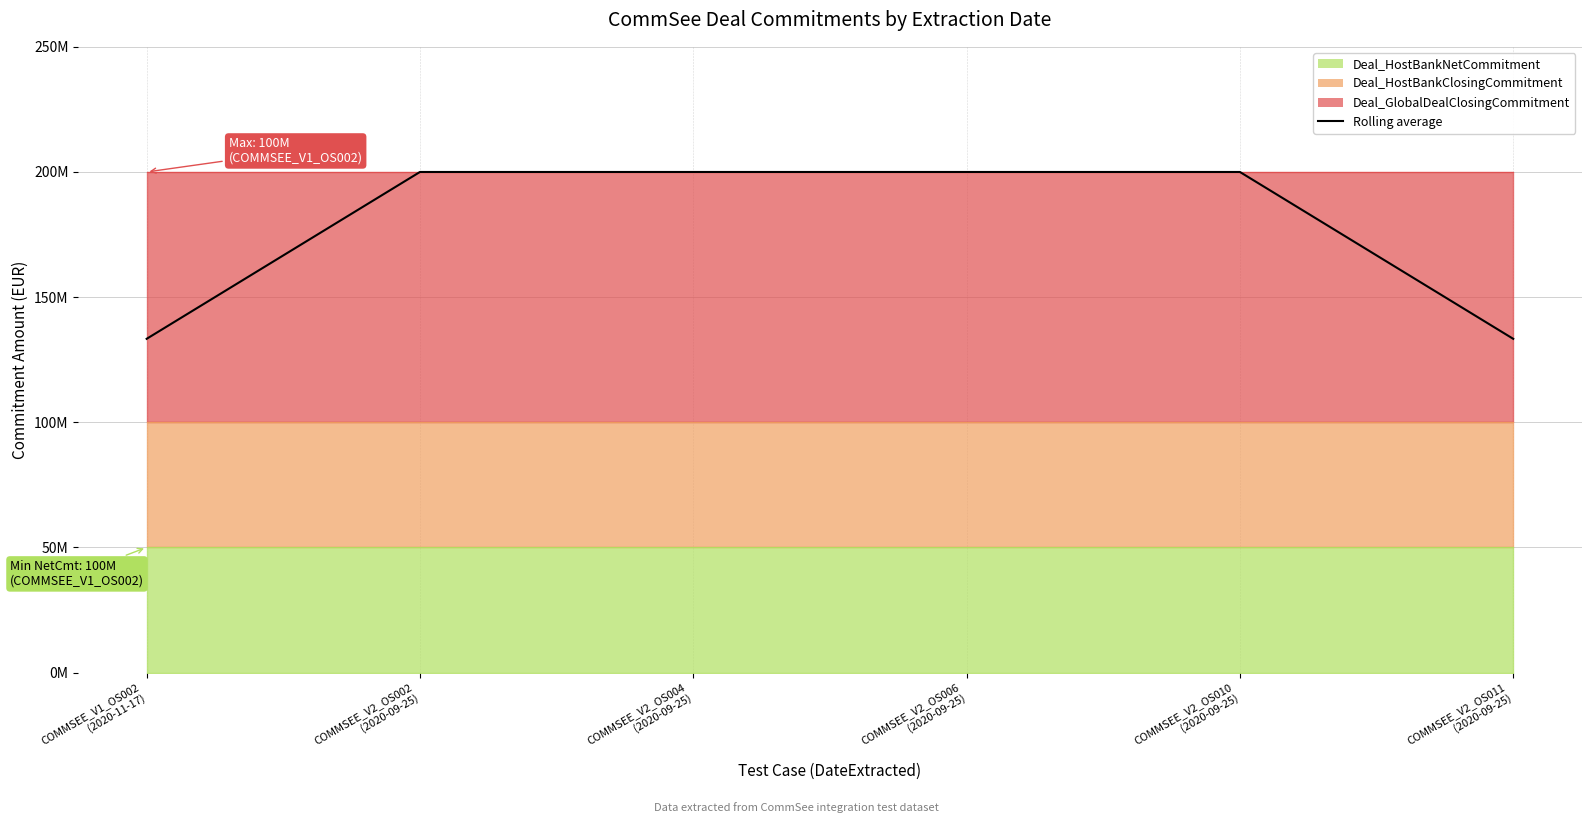

What is the ratio of the value at COMMSEE_V1_OS002
(2020-11-17) to the value at COMMSEE_V2_OS011
(2020-09-25)?

1.0